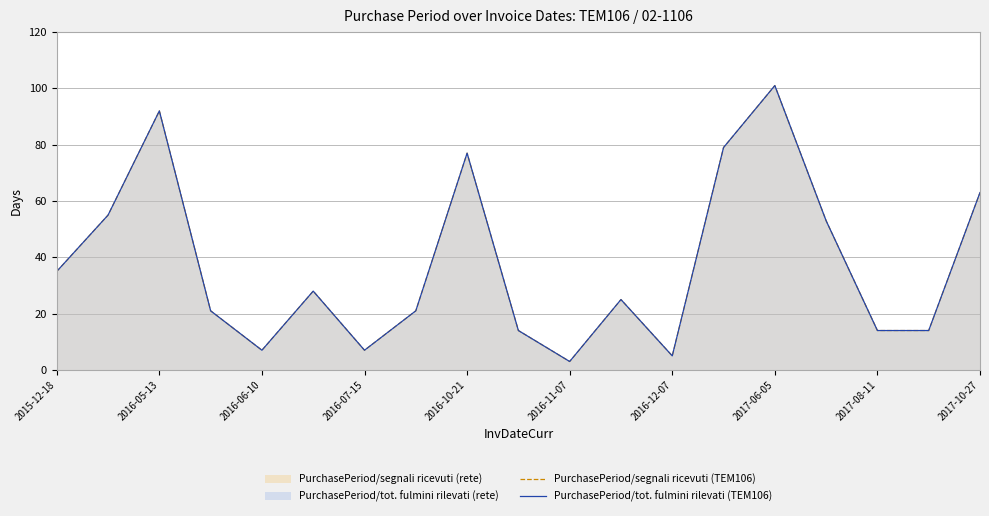

Which series has the widest spread of values?

PurchasePeriod/segnali ricevuti (TEM106)